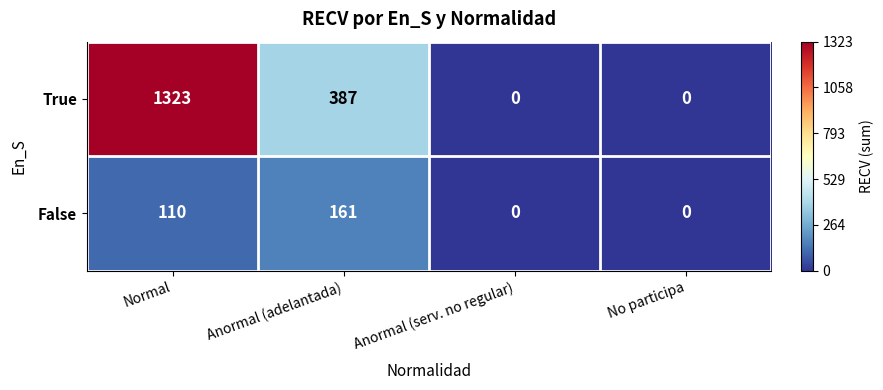

At which category is the sum across all series the highest?

Normal